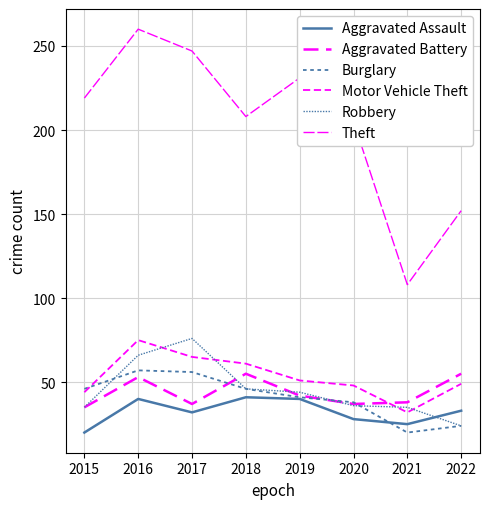

At which label does Burglary reach its peak?

2016